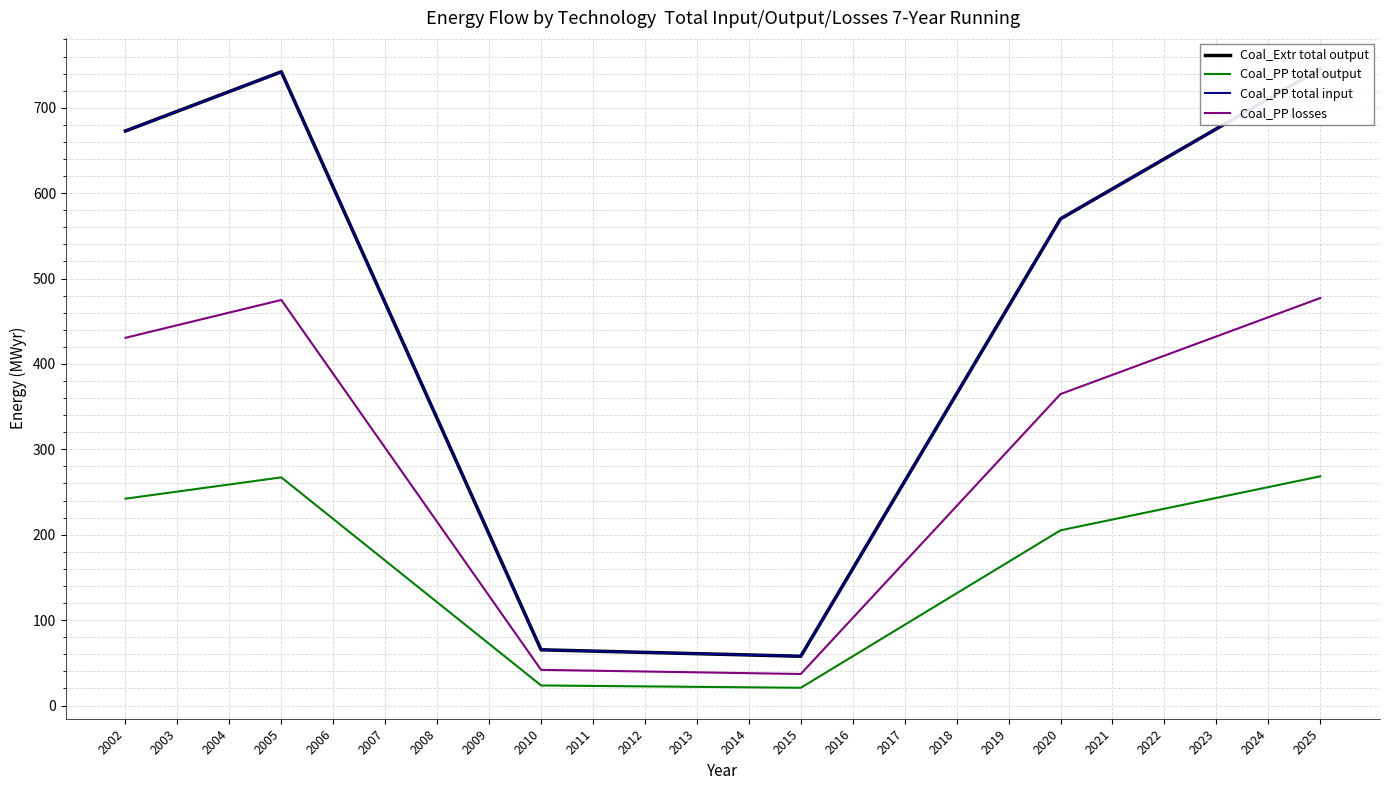

True or false: Coal_PP total output and Coal_Extr total output intersect in this chart.

False